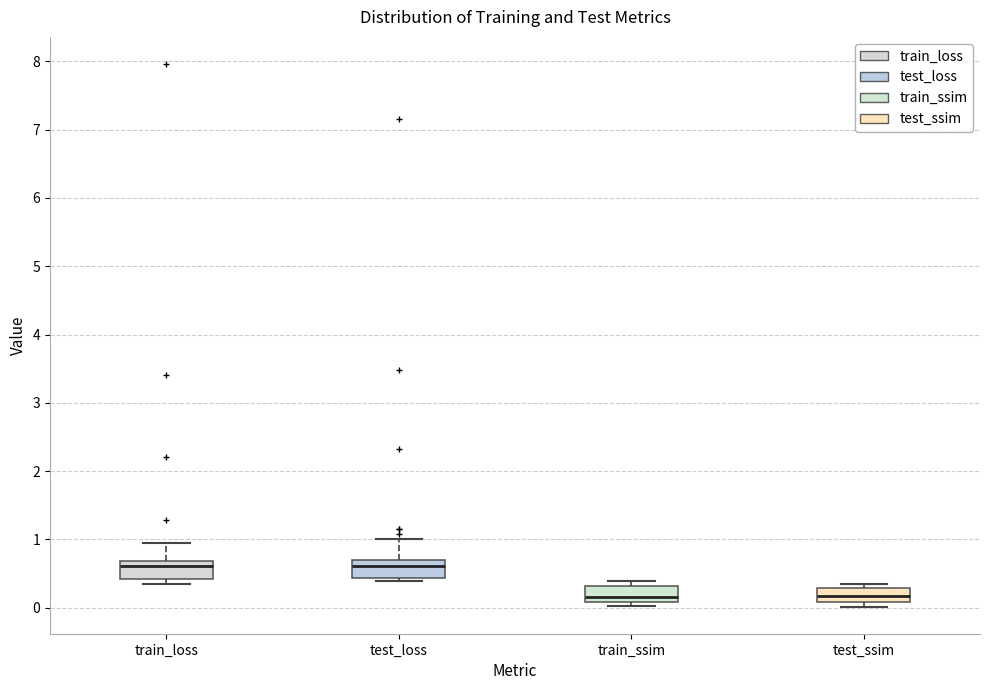

Reading left to right, read every box against the y-axis: the position of its median line, the range the box covers, and the ends of its whiskers. The values are not printed on the chart, so give them approximately, as read against the axis.

train_loss: median 0.6, box 0.4 to 0.7, whiskers 0.4 (just below the box's lower edge) to 1.0
test_loss: median 0.6, box 0.4 to 0.7, whiskers 0.4 (just below the box's lower edge) to 1.0
train_ssim: median 0.2, box 0.1 to 0.3, whiskers 0.0 to 0.4
test_ssim: median 0.2, box 0.1 to 0.3, whiskers 0.0 to 0.4